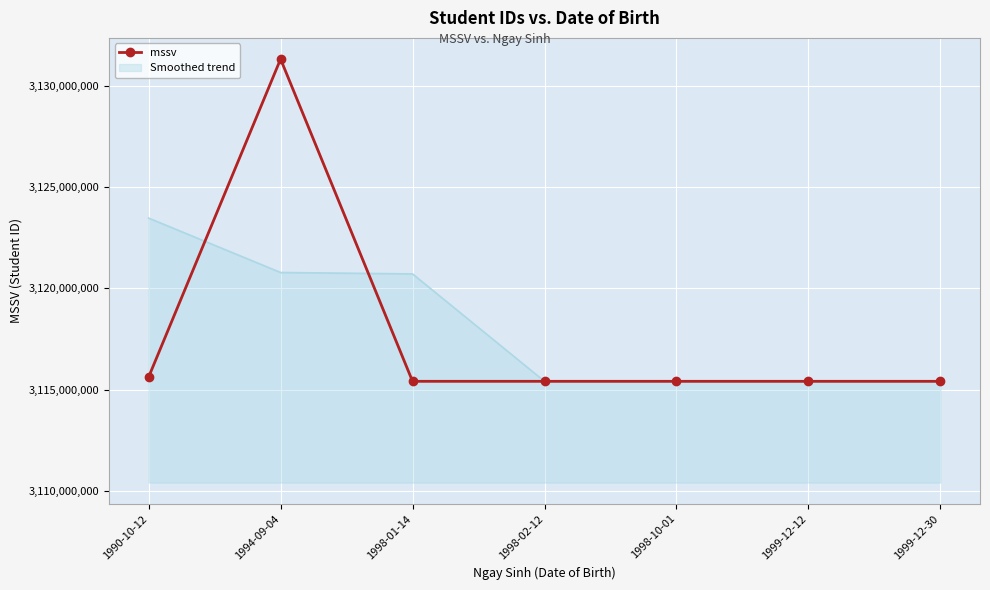

Which series has the widest spread of values?

mssv